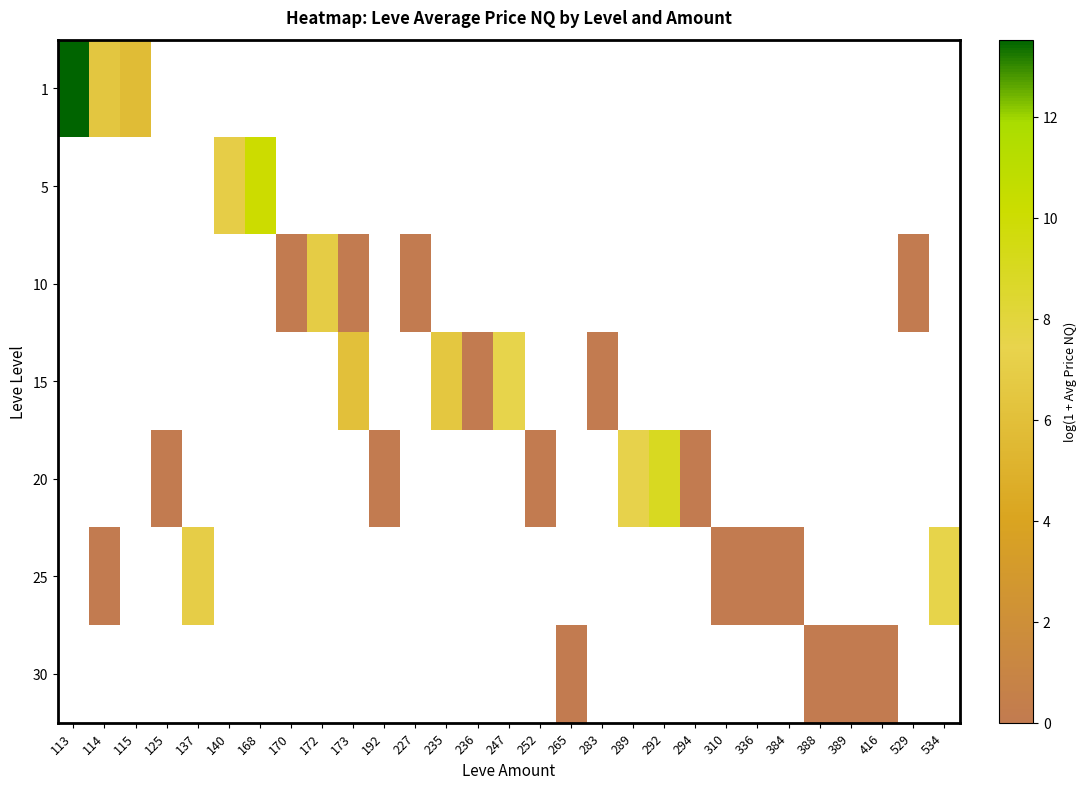

Is the value of row_5 at 168 greater than the value of row_4 at 192?

No